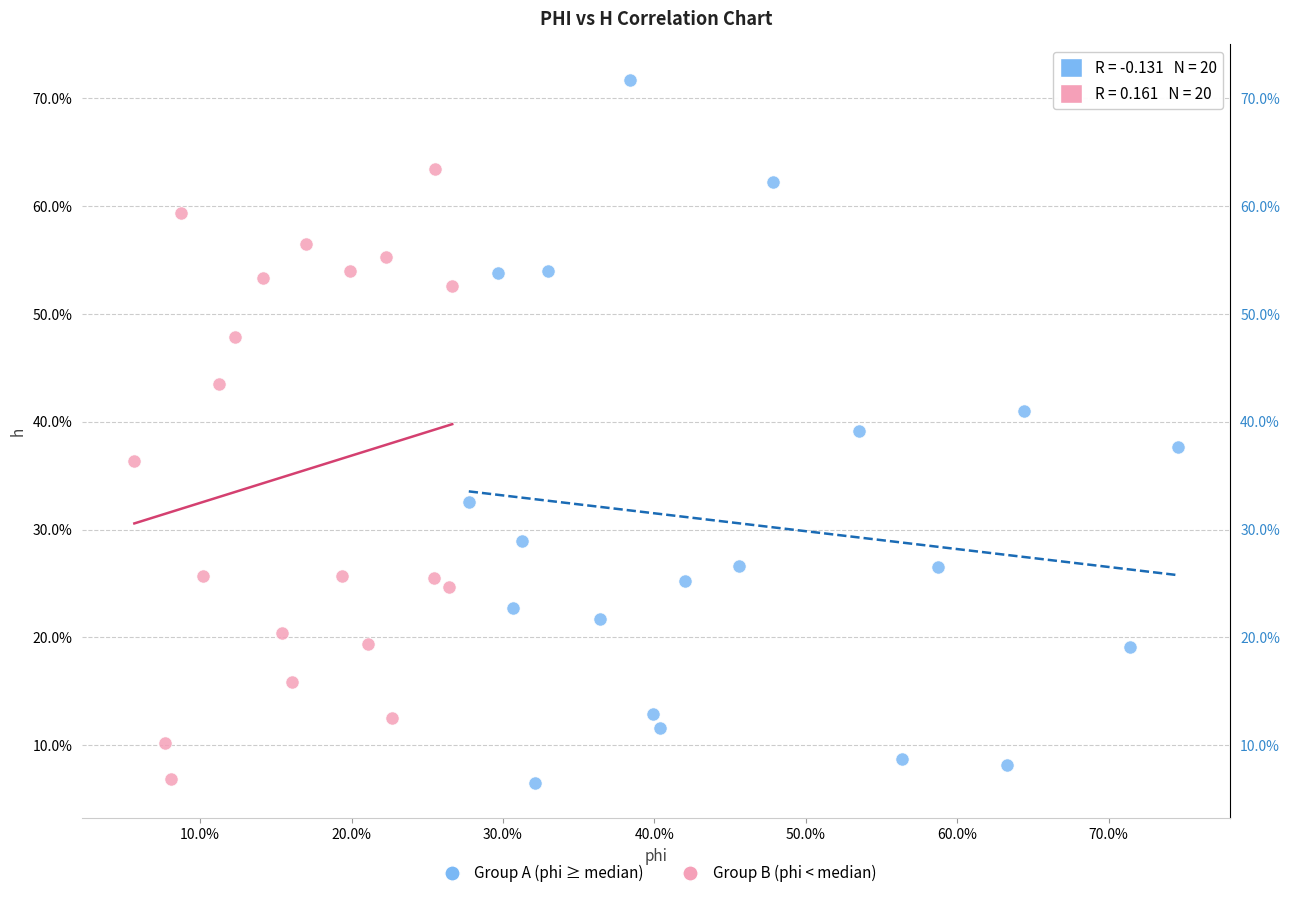

Which series reaches the maximum Y coordinate?

Group A (phi ≥ median)